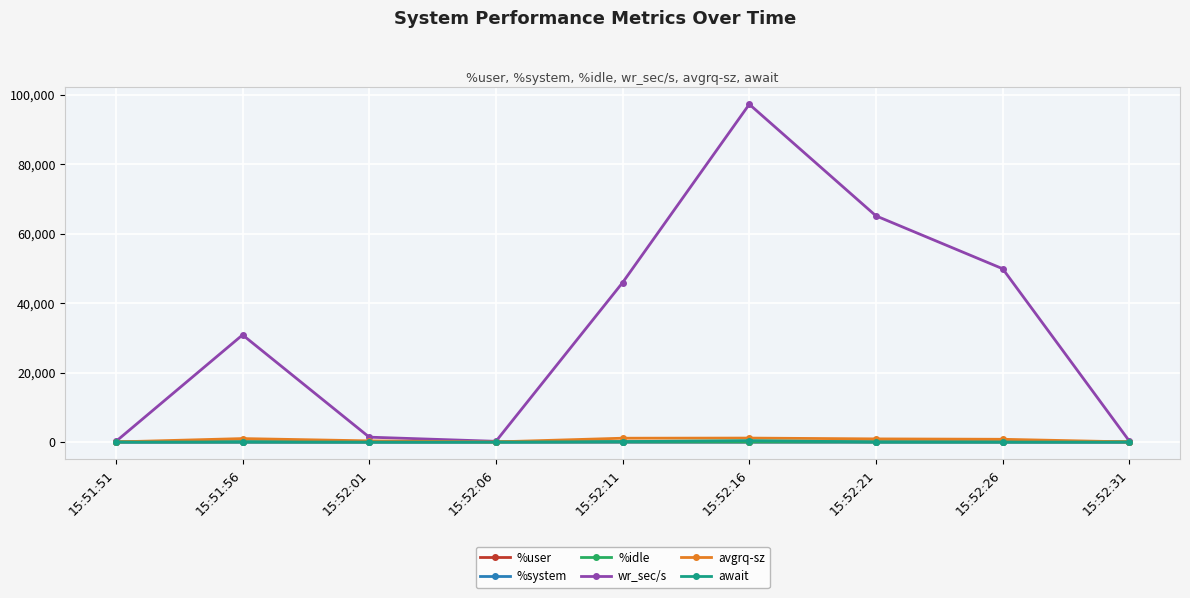

What is the label of the 5th point from the left?

15:52:11